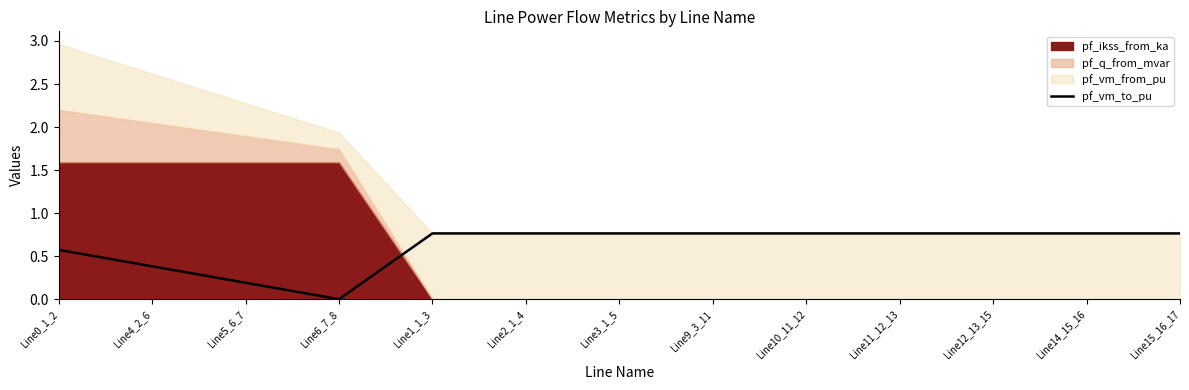

How many interior local valleys (lower than both neighbors) does the data have?

1